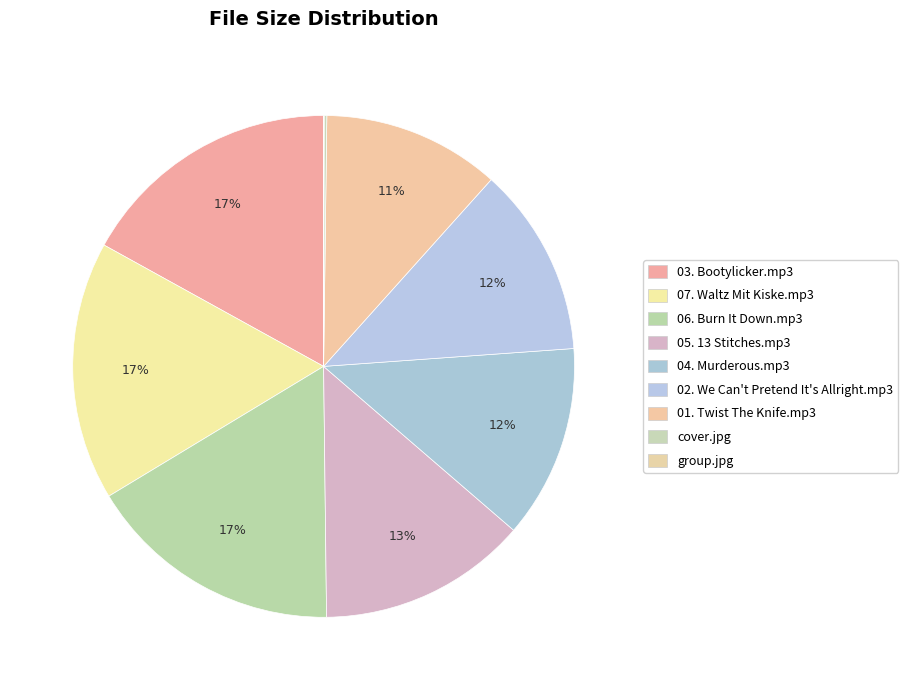

To the nearest percent, what is the difference between the largest and smallest slice percentages?

17%